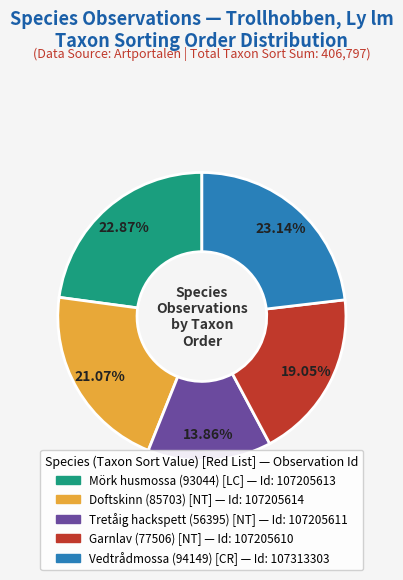

Is there any slice that represents more than half of the pie?

No